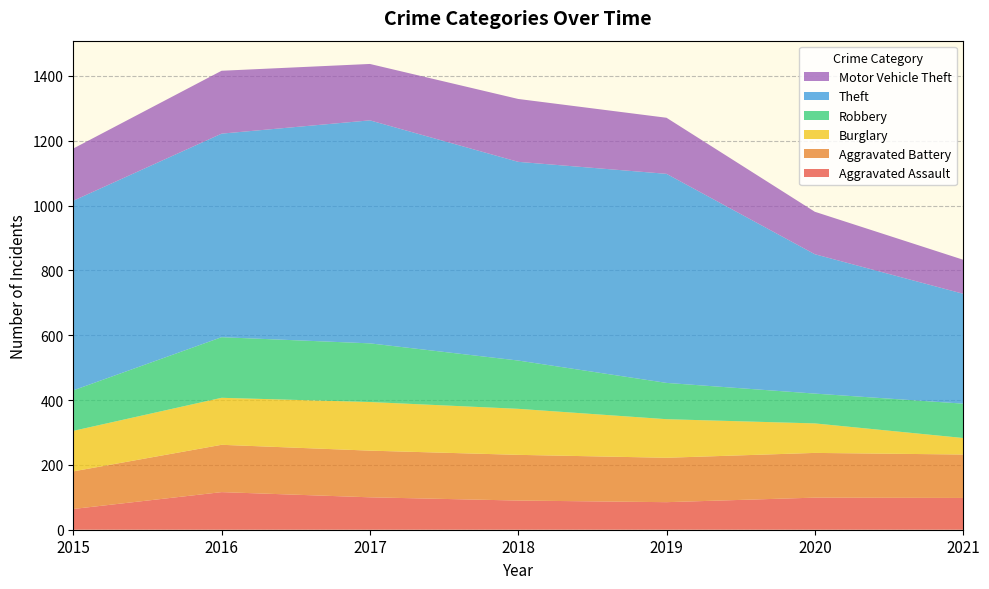

Reading left to right, what are all the values shown in this chart?

Aggravated Assault: 64	116	100	90	85	99	98
Aggravated Battery: 116	146	144	141	137	138	134
Burglary: 125	145	150	142	119	91	51
Robbery: 125	187	181	149	112	92	106
Theft: 585	628	688	613	645	430	339
Motor Vehicle Theft: 161	194	174	194	173	131	105